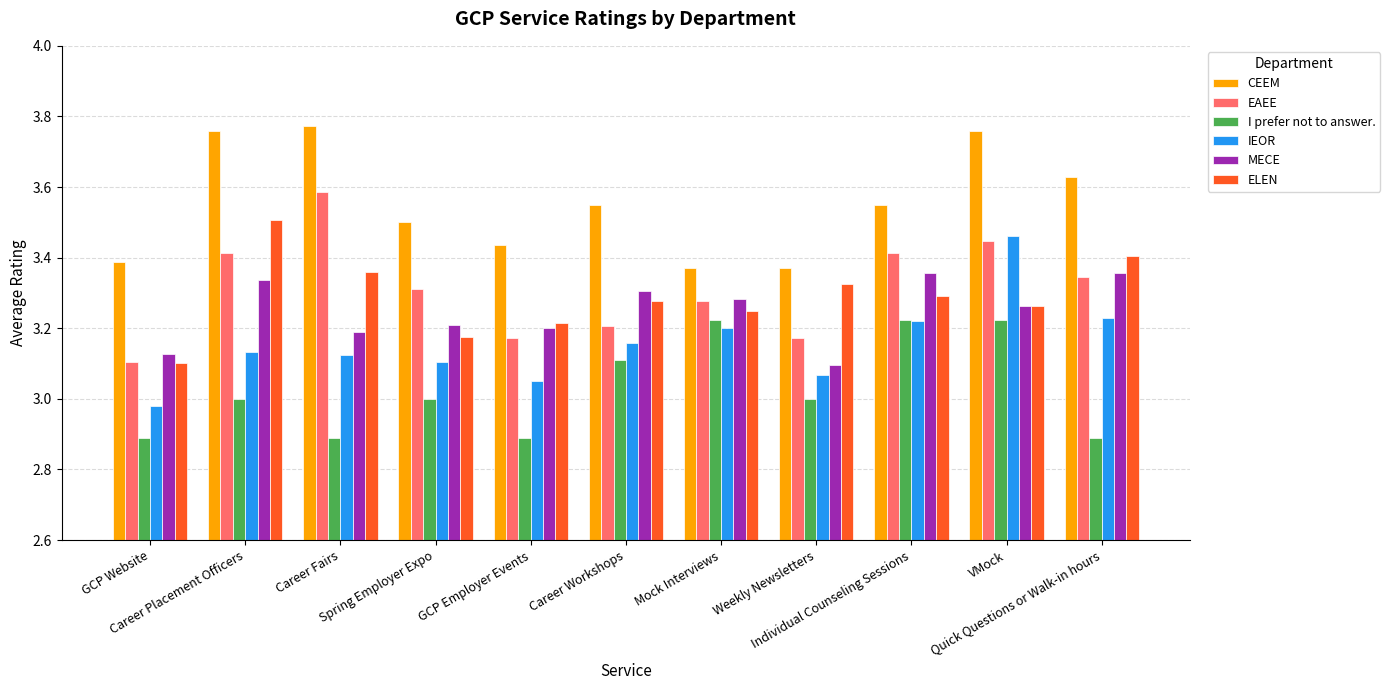

Which series has the largest total across all categories?

CEEM